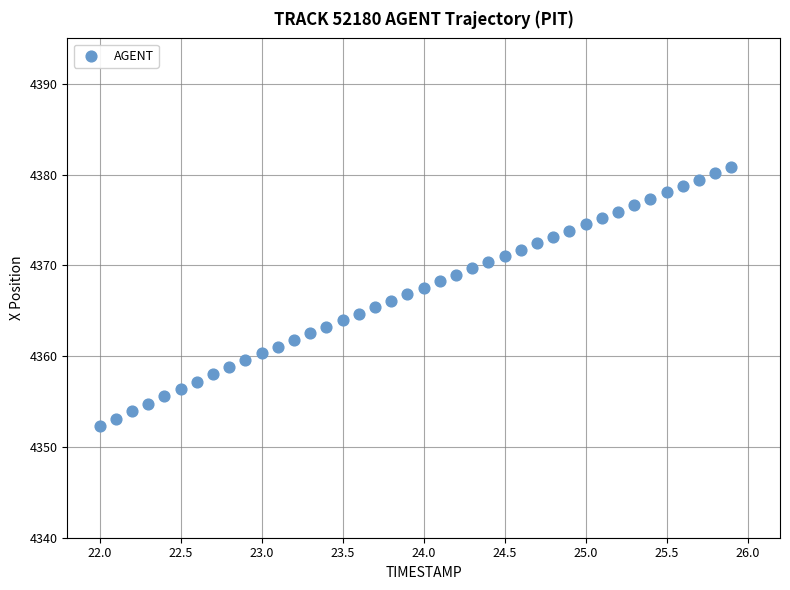

What is the range of X values (max minus min)?

3.9